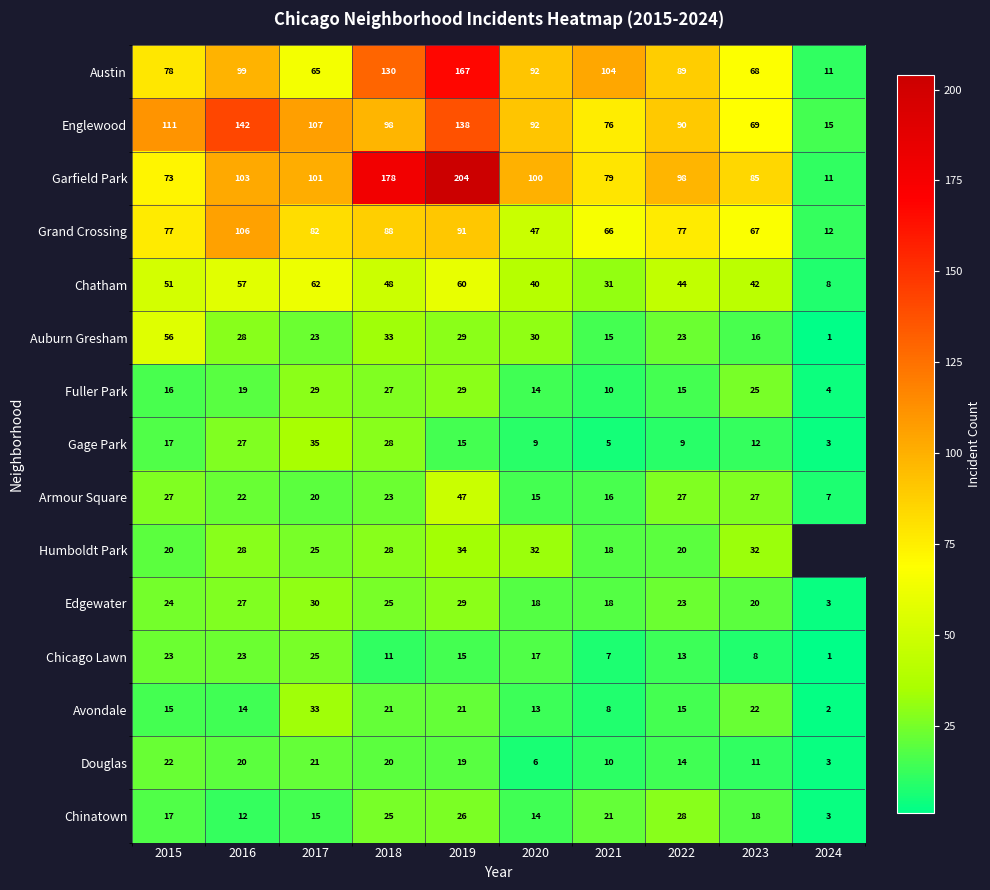

What is the difference between the second highest and second lowest values in the Chinatown series?

14